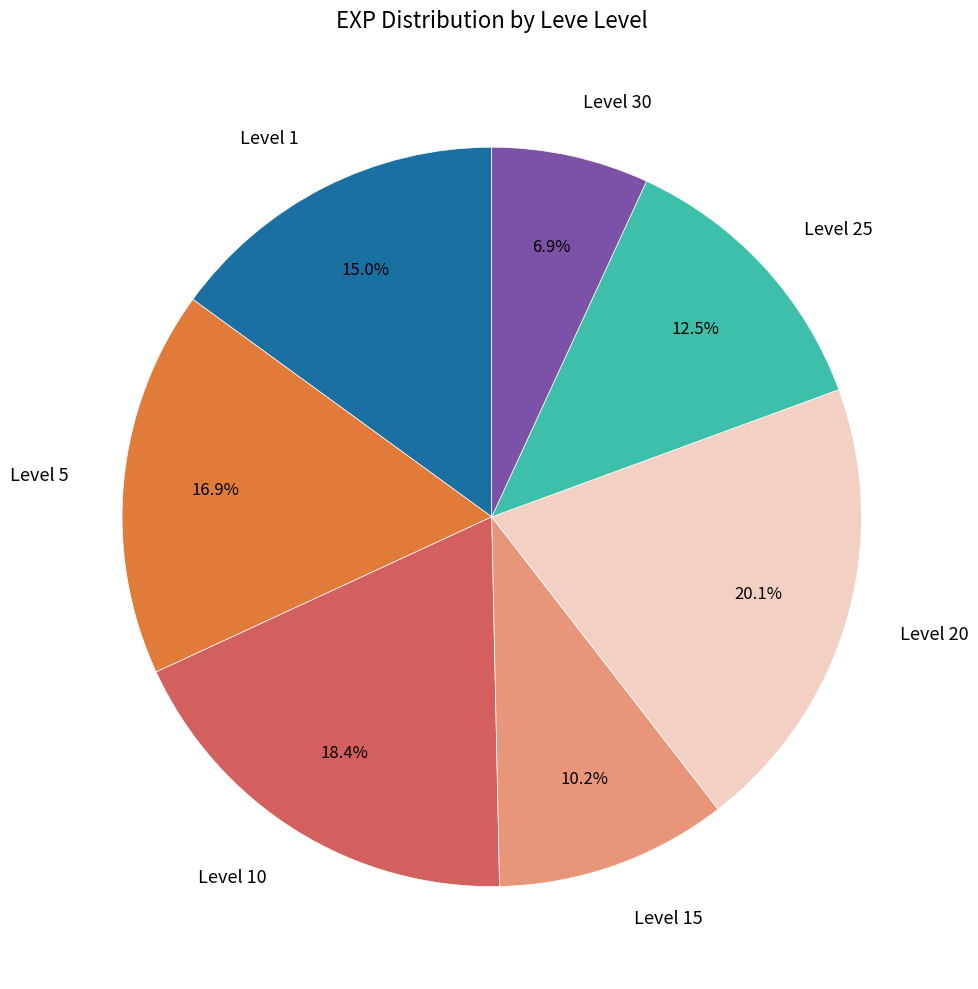

What is the smallest slice in the pie chart?

Level 30